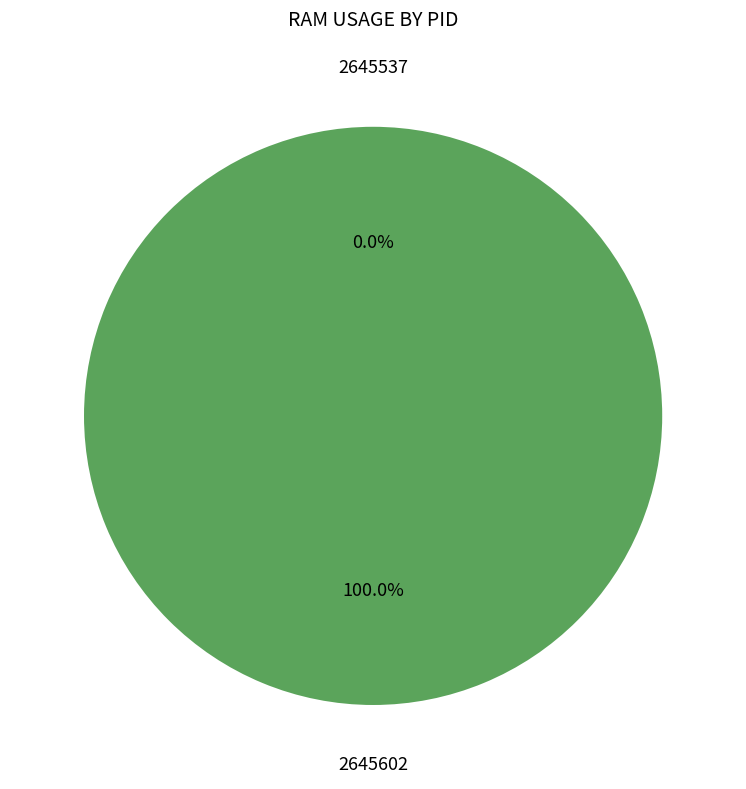

How many slices are in this pie chart?

2